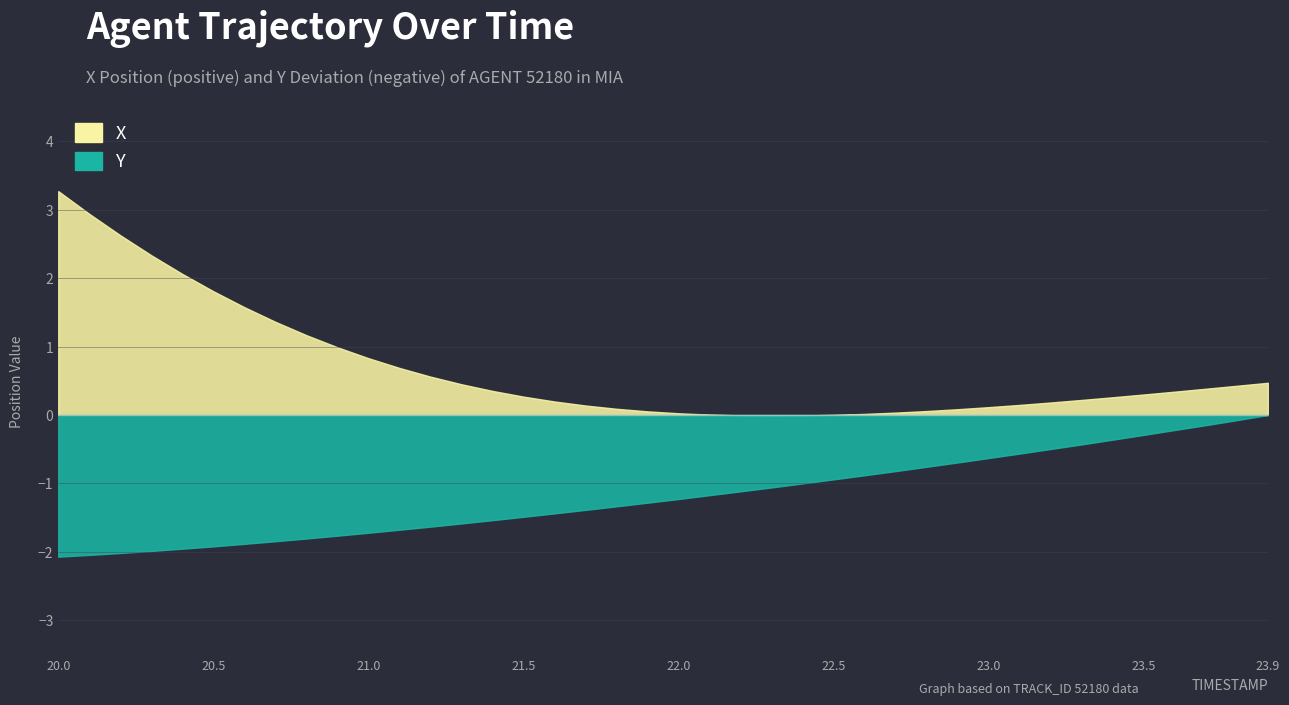

At 23.5, list the series in order from largest to smallest.

Y, X